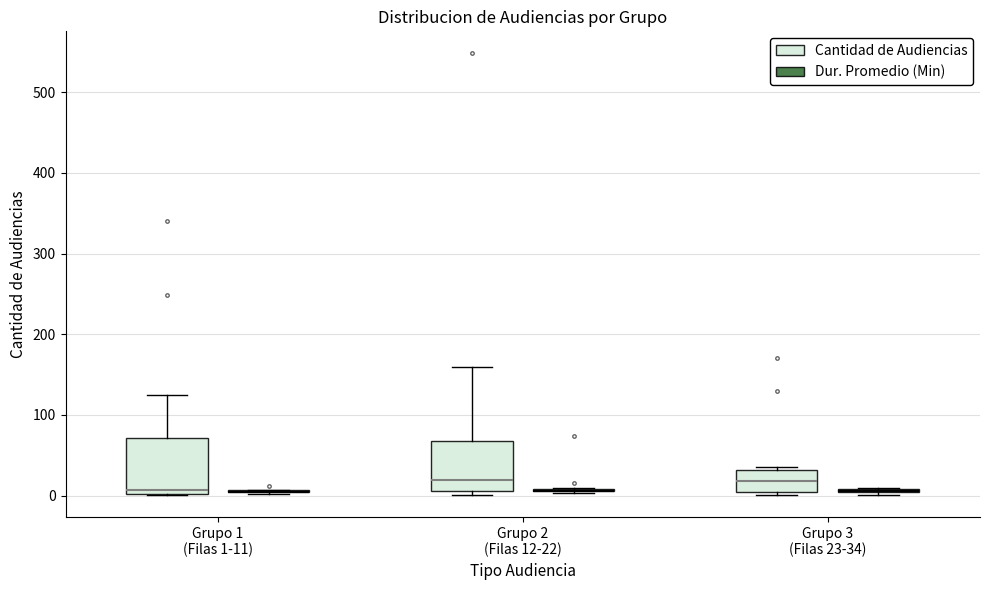

Reading left to right, transcribe this box plot: for each box, give where its median line is, the range the box spans, and where its two whiskers end, as read against the y-axis. The values are not printed on the chart, so give them approximately, as read against the axis.

Grupo 1 (Filas 1-11) (Cantidad de Audiencias): median 10, box 0 to 70, whiskers 0 to 130
Grupo 1 (Filas 1-11) (Dur. Promedio (Min)): box collapsed to a line at 10, whiskers 0 to 10
Grupo 2 (Filas 12-22) (Cantidad de Audiencias): median 20, box 10 to 70, whiskers 0 to 160
Grupo 2 (Filas 12-22) (Dur. Promedio (Min)): box collapsed to a line at 10, whiskers 0 to 10
Grupo 3 (Filas 23-34) (Cantidad de Audiencias): median 20, box 0 to 30, whiskers 0 (just below the box's lower edge) to 40
Grupo 3 (Filas 23-34) (Dur. Promedio (Min)): box collapsed to a line at 10, whiskers 0 to 10